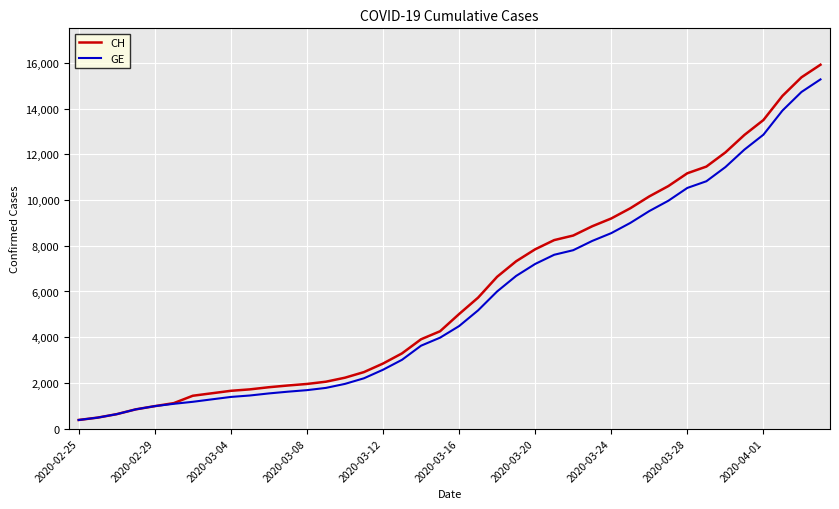

What is the minimum value for GE?

375